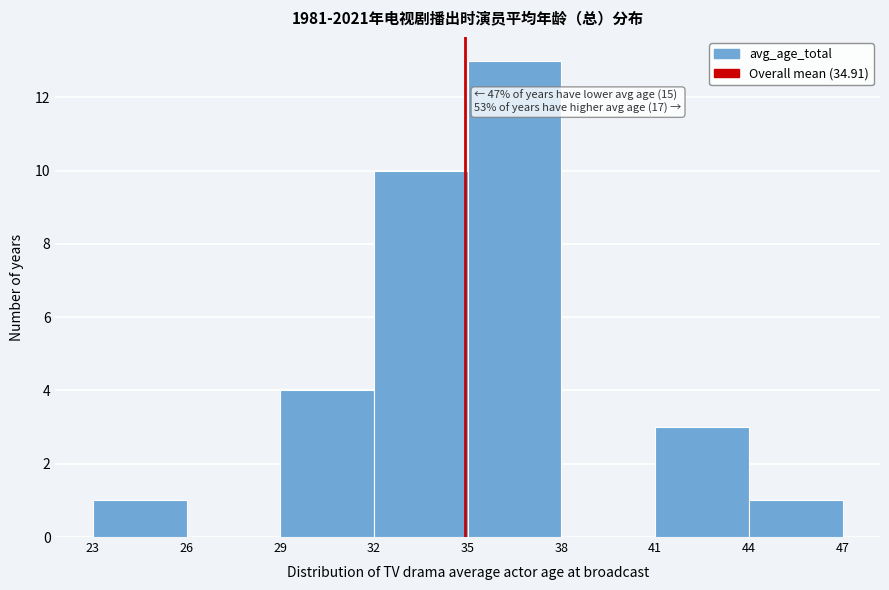

Over which range of the x-axis is the bar tallest?

35 to 38